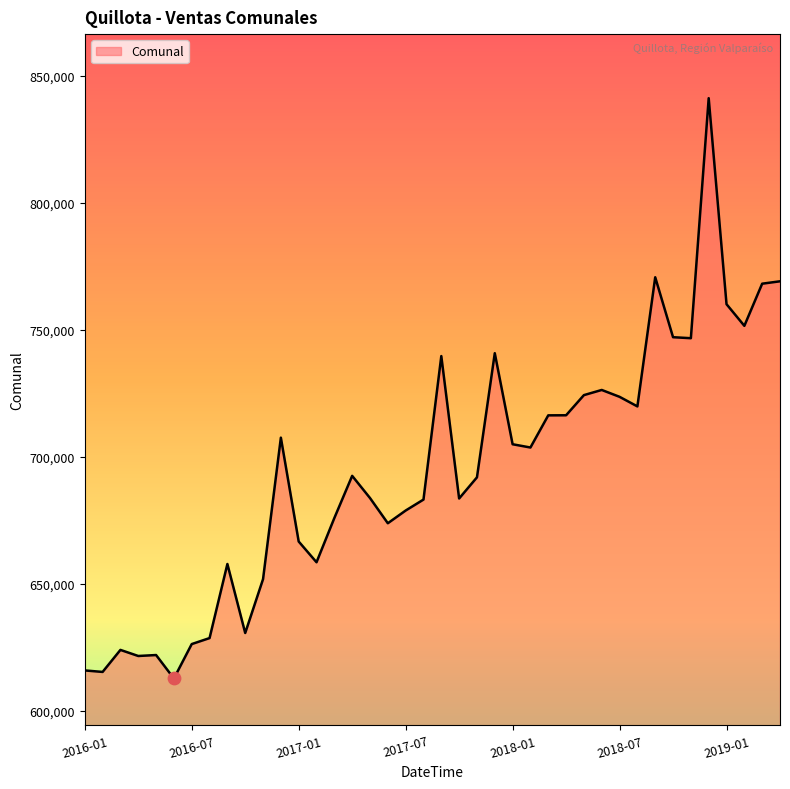

What is the smallest value displayed?

612612